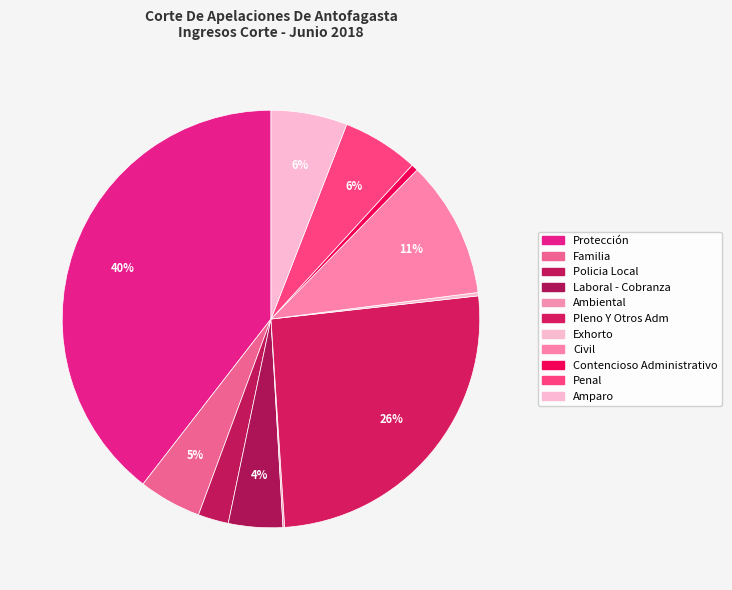

Count the number of slices in the pie.

11